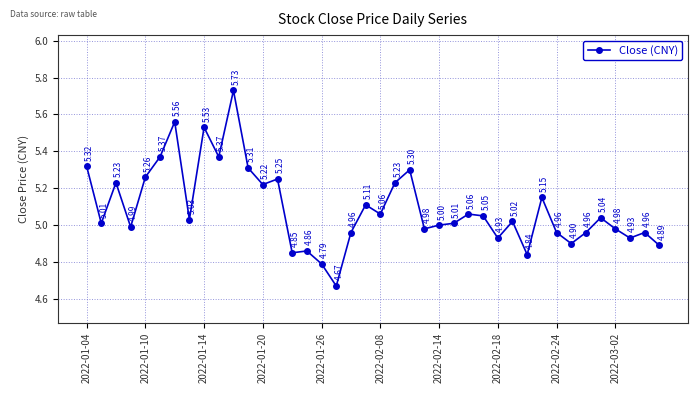

How many points are higher than both their immediate neighbors (excluding endpoints)?

13